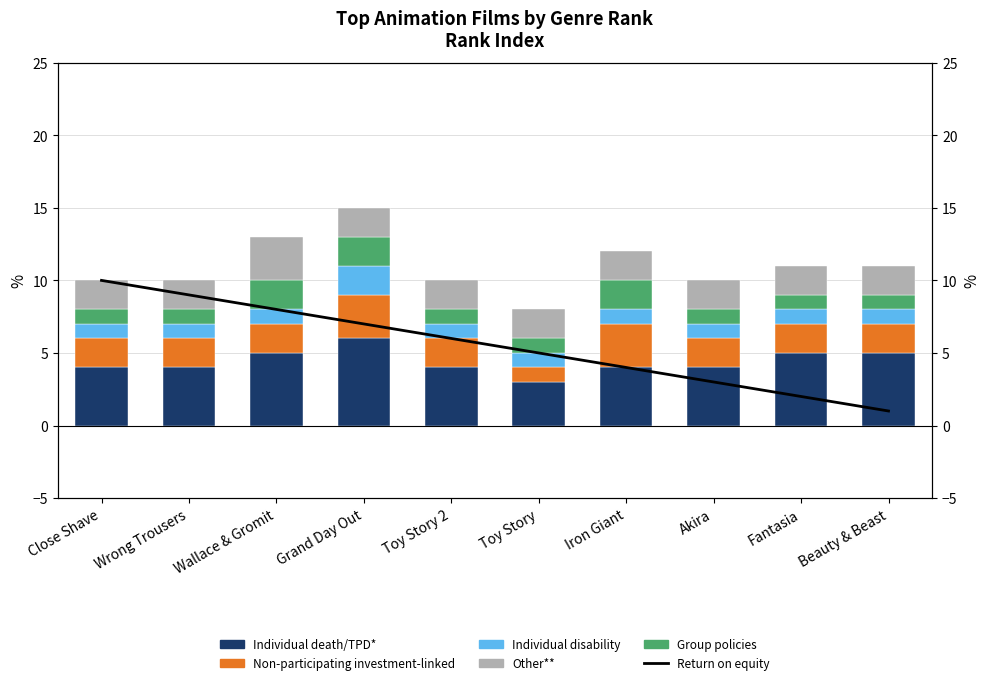

What is the difference between the maximum and second lowest values in the Individual disability series?

1